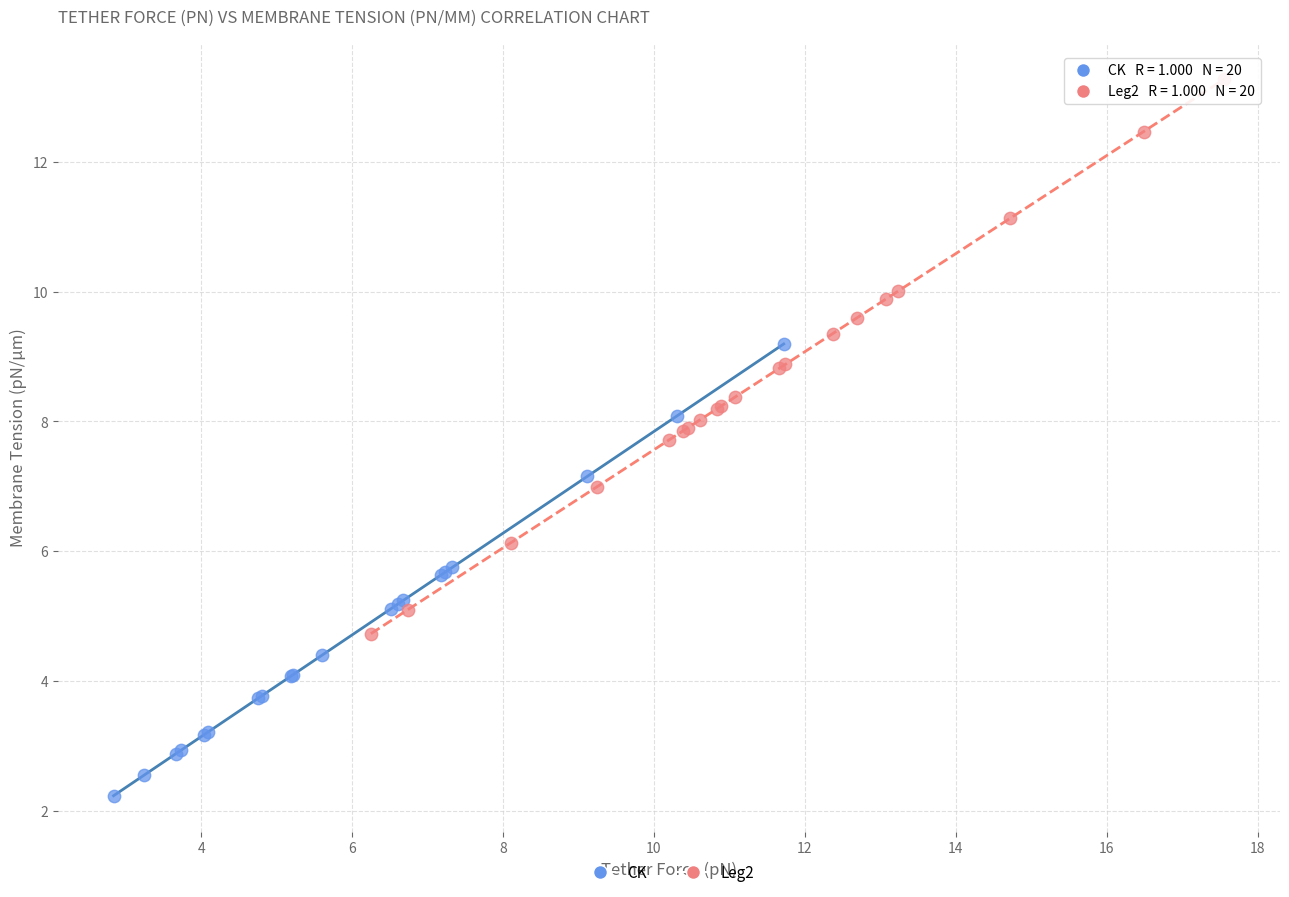

Which series has the largest Y range (max minus min)?

Leg2